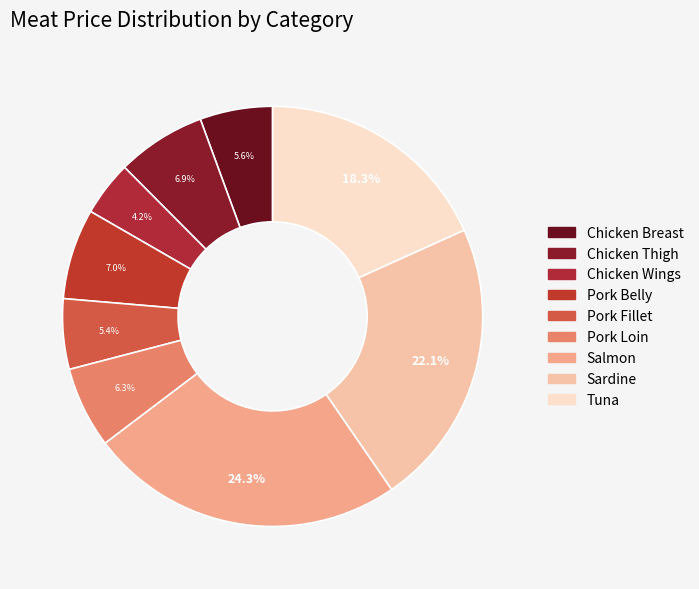

Which has a higher value, Tuna or Chicken Thigh?

Tuna